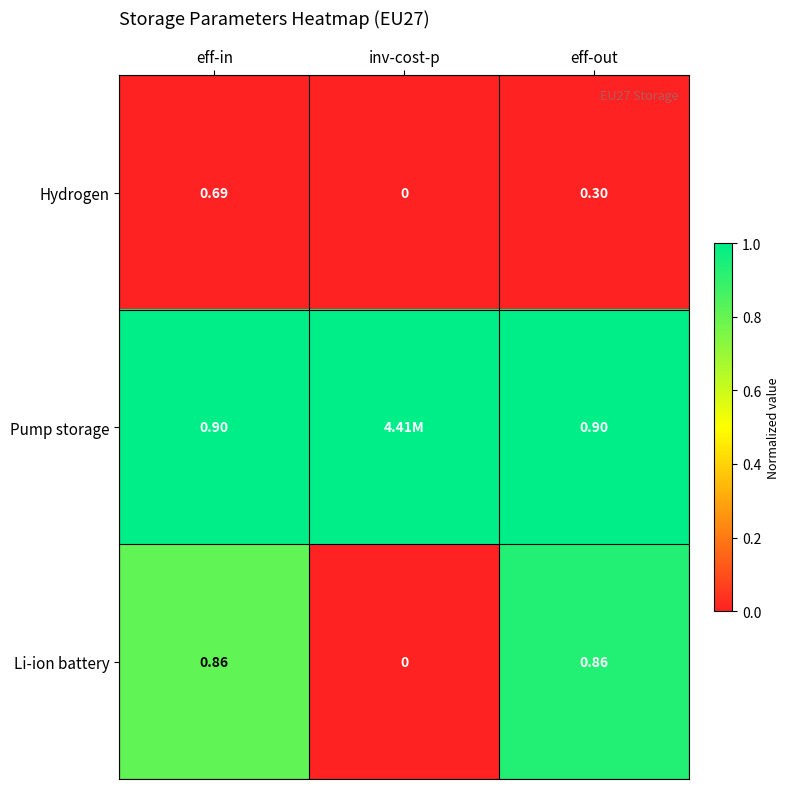

At eff-out, list the series in order from largest to smallest.

Pump storage, Li-ion battery, Hydrogen